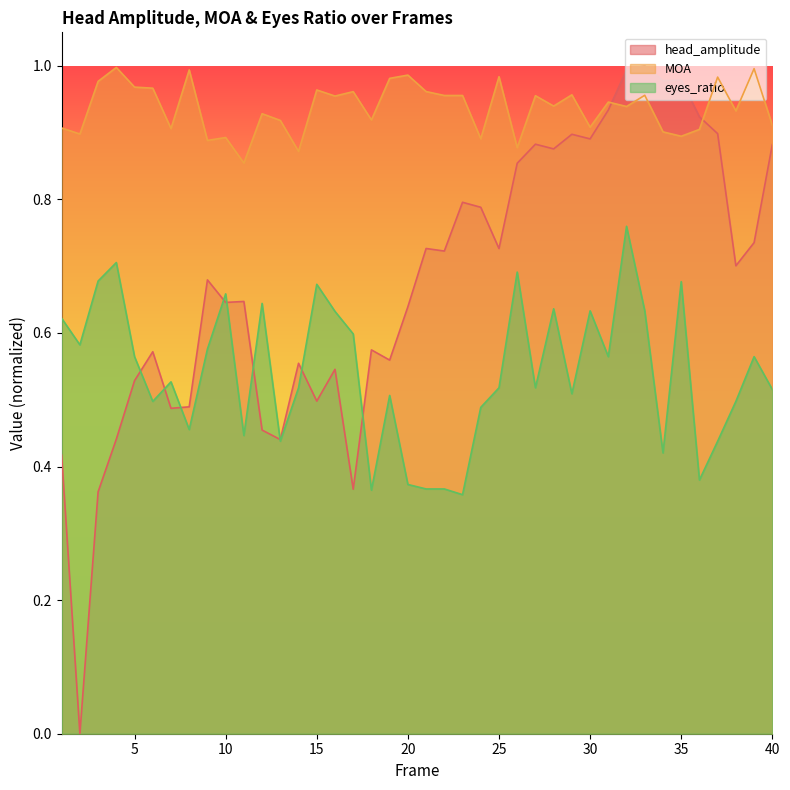

What is the difference between the highest and lowest values at 32?

0.2